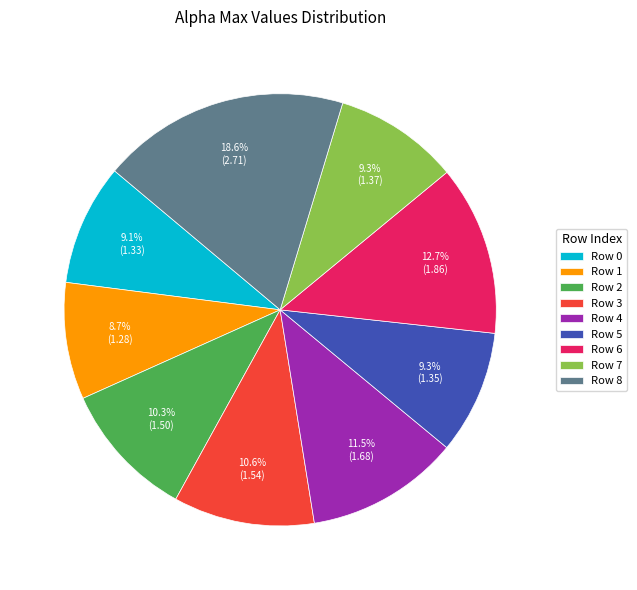

How many slices are in this pie chart?

9